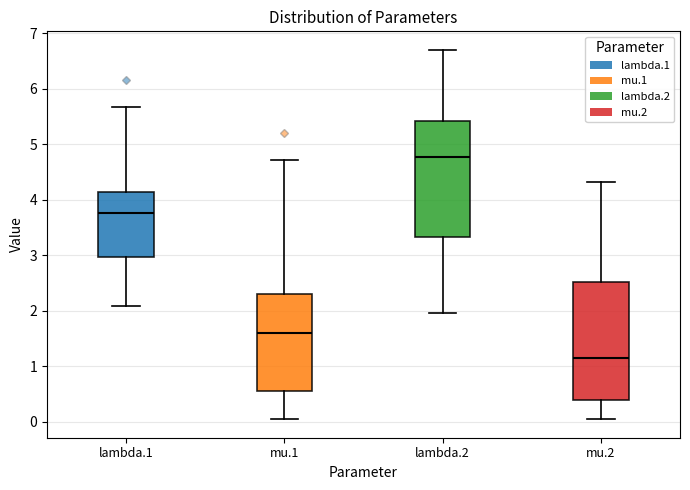

Which box's median line is the lowest?

mu.2